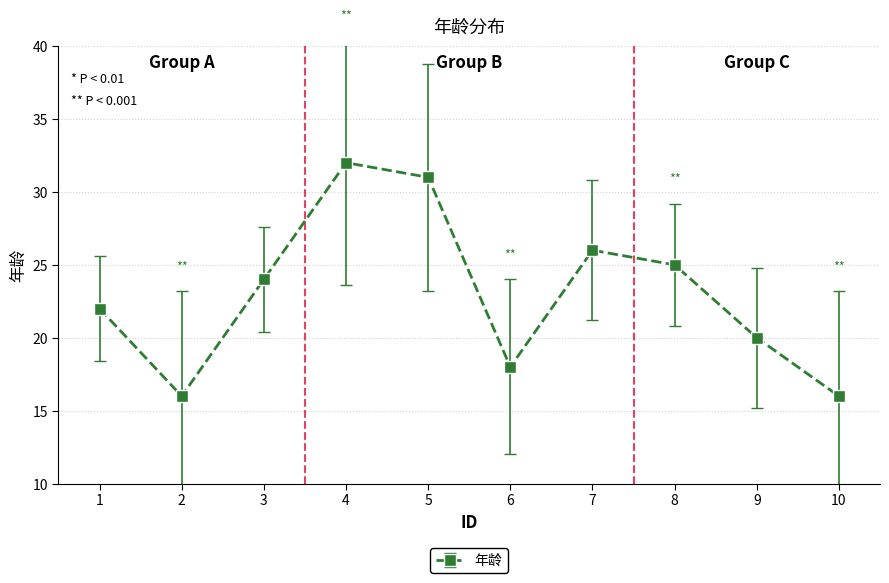

True or false: the data shows 43 at 7.

False